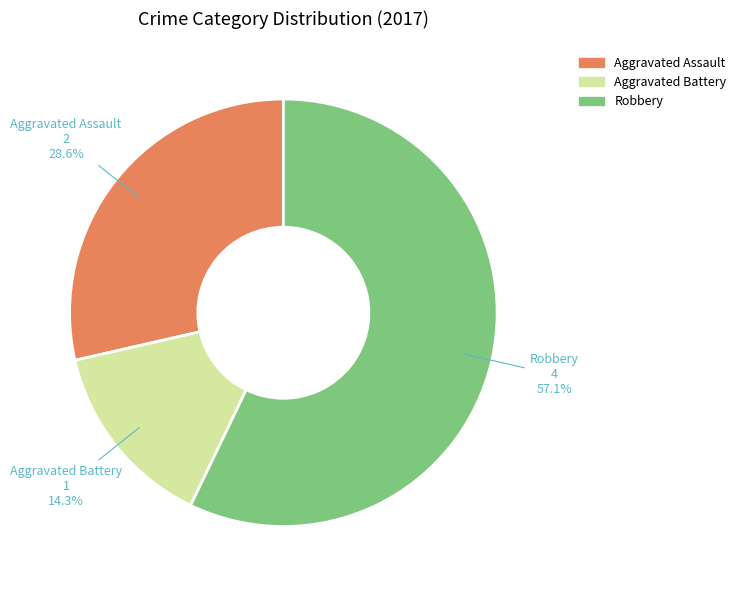

To the nearest percent, what is the difference between the largest and smallest slice percentages?

43%